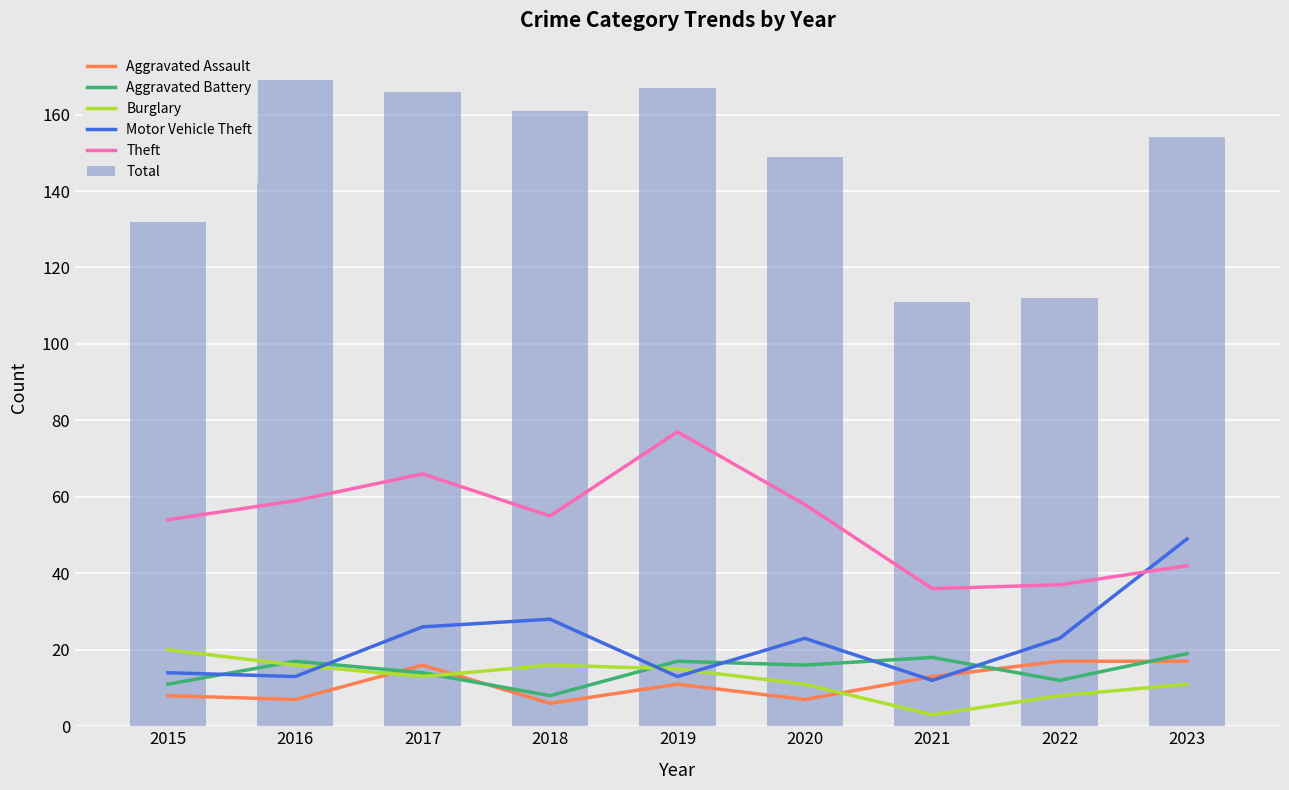

Which series has the largest total across all categories?

Total